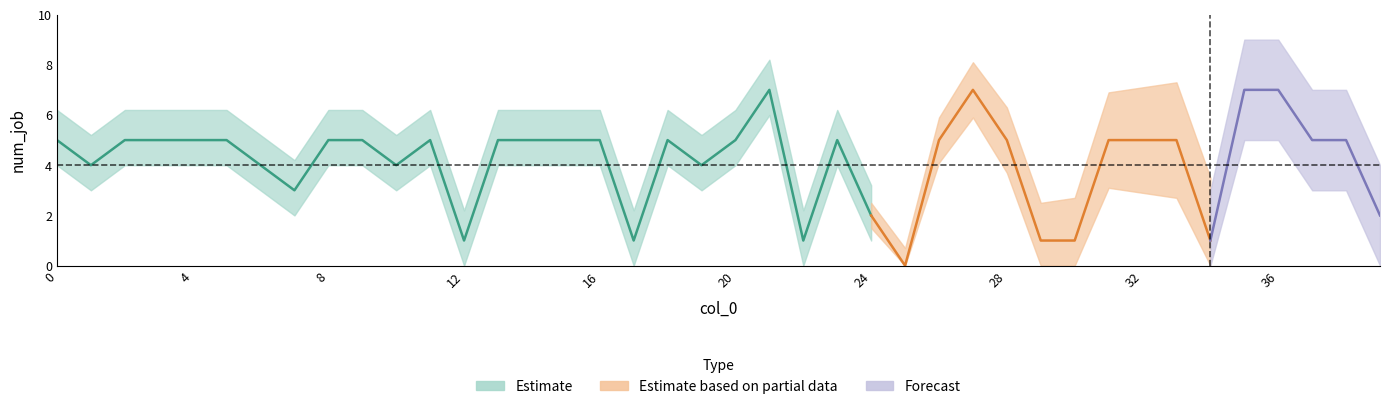

Between 39 and 7, which is larger?

7